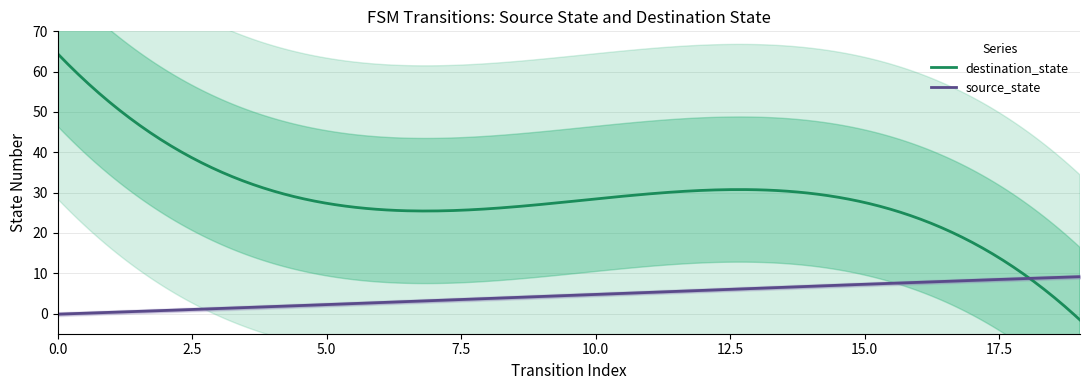

What is the difference between the highest and lowest values at 0?

63